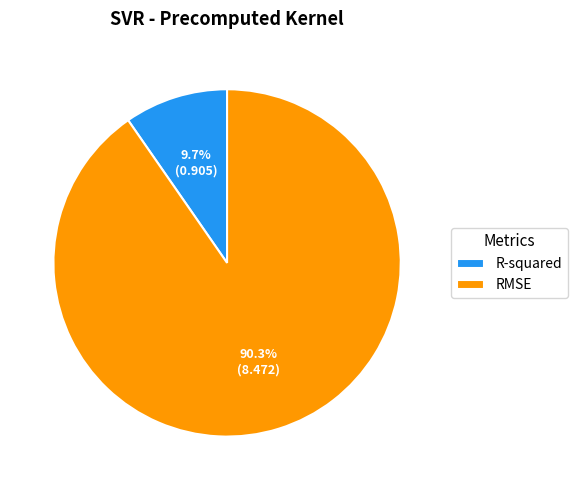

True or false: R-squared accounts for 22% of the total.

False